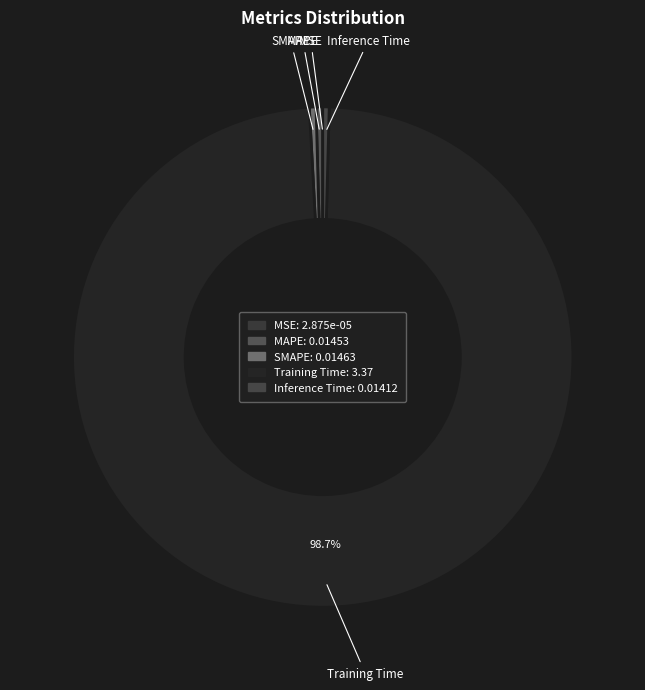

Which slice is the largest?

Training Time